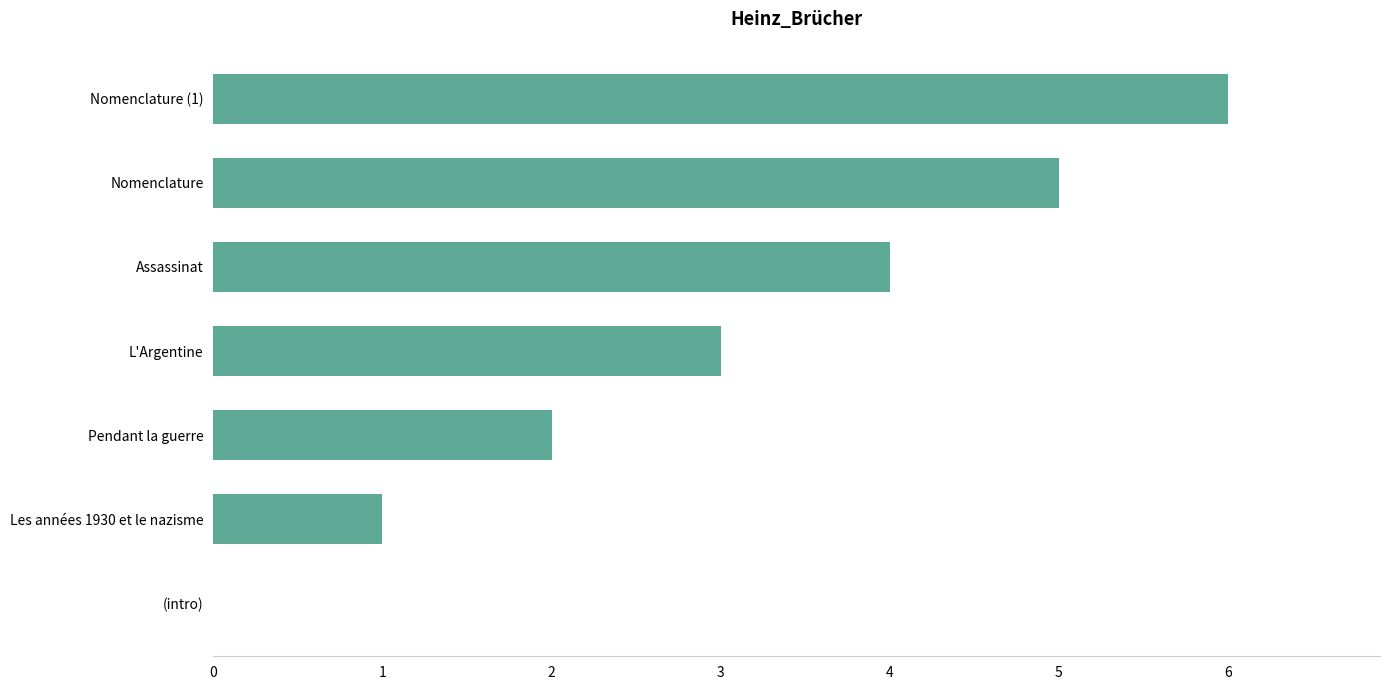

True or false: the data shows 4 at Assassinat.

True